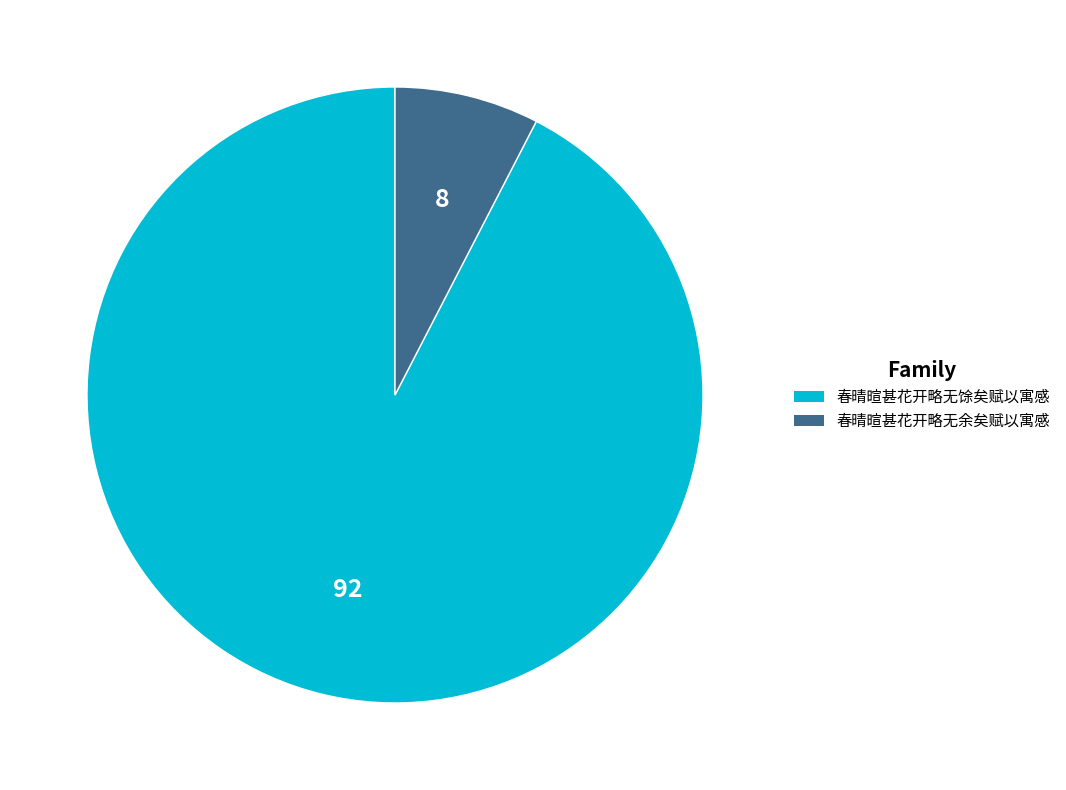

Is the sum of 春晴暄甚花开略无余矣赋以寓感 and 春晴暄甚花开略无馀矣赋以寓感 greater than half?

Yes